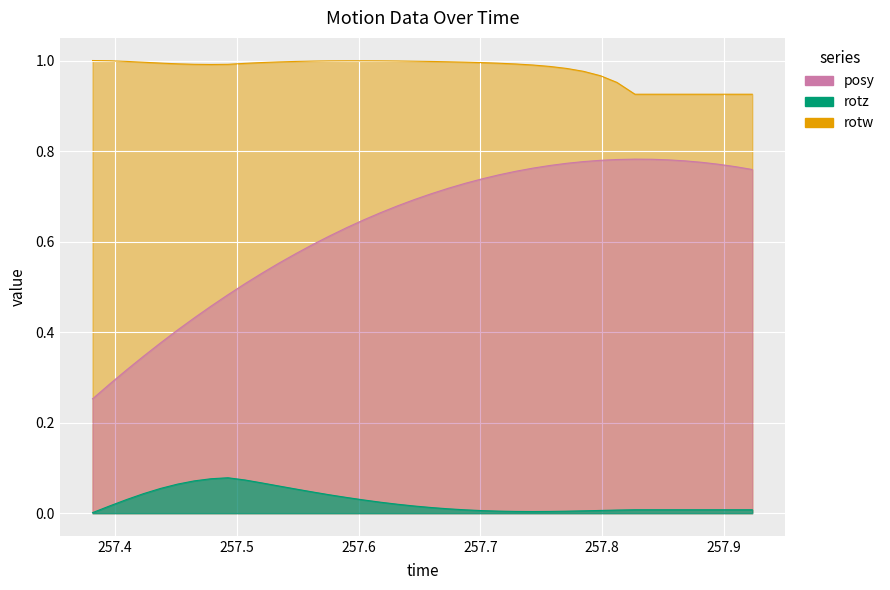

True or false: posy has more than 1 points higher than both neighbors.

False